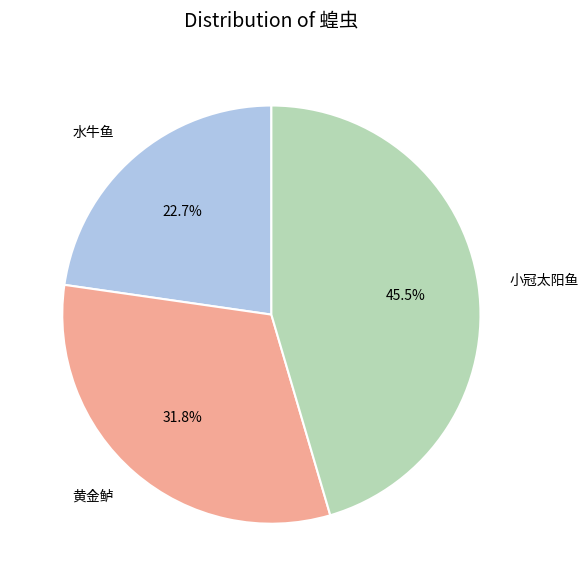

To the nearest percent, what percentage of the pie is 水牛鱼?

23%